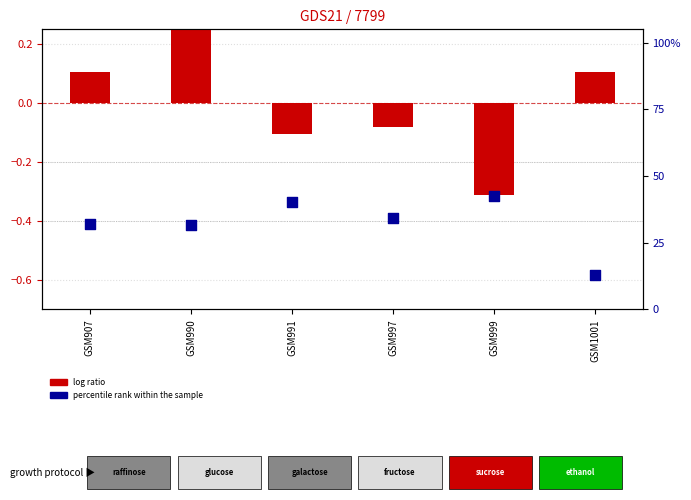

Which series contains the highest Y value?

percentile rank within the sample